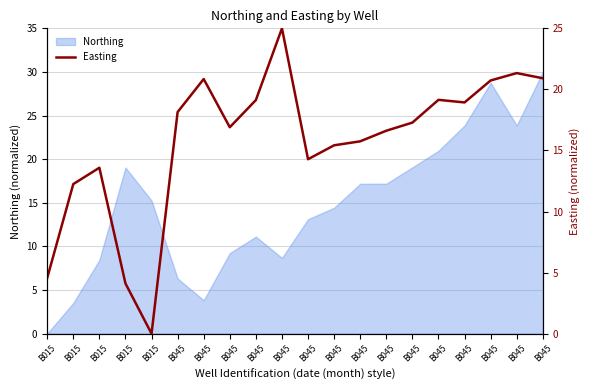

At which label is the value closest to 12?

B015